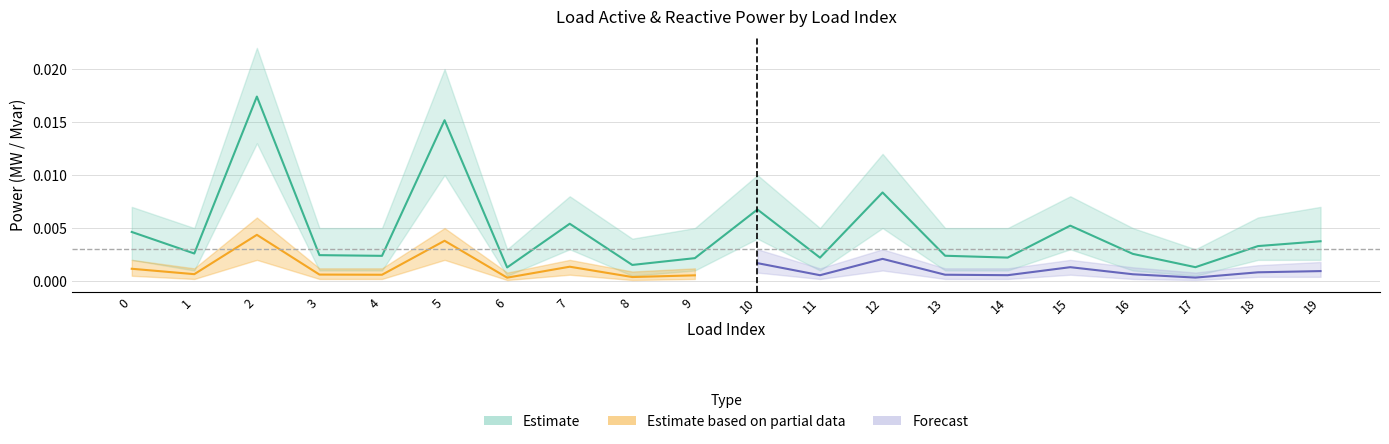

Is it true that the value at 6 is 0.0?

True